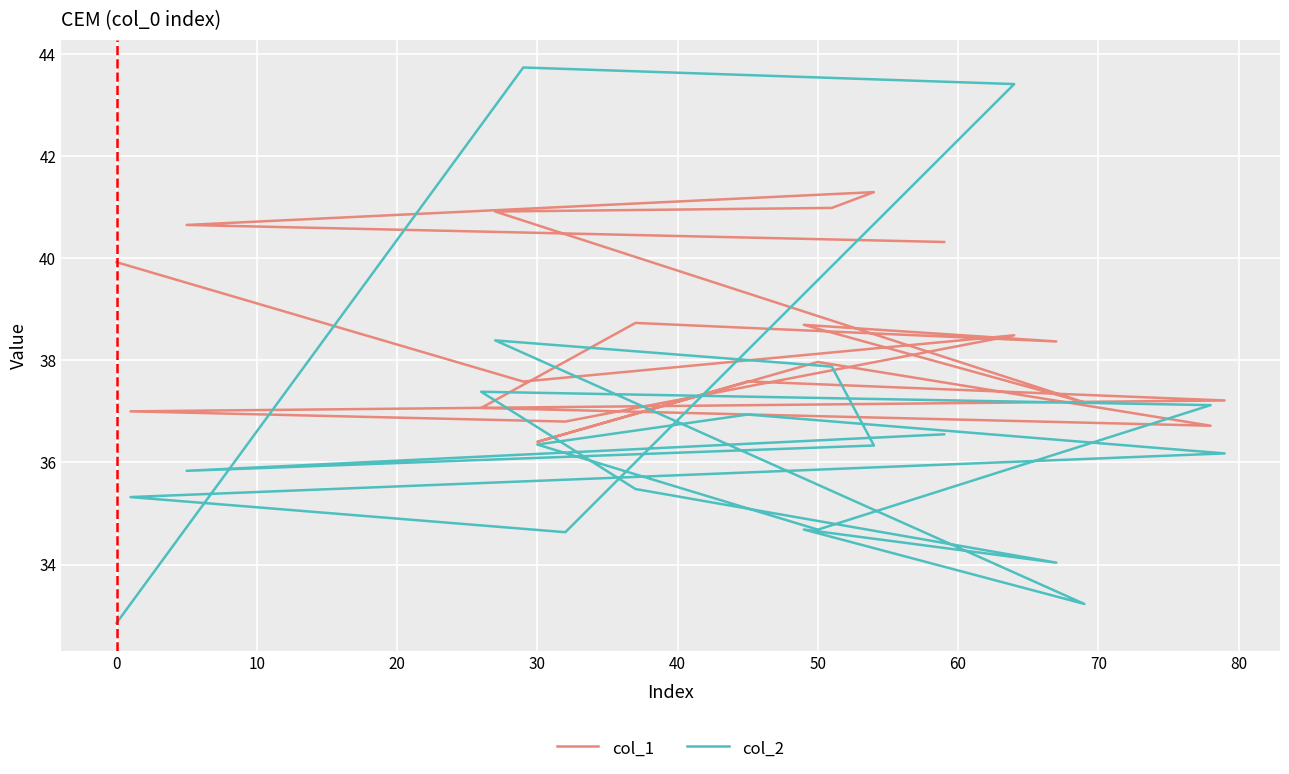

How many interior local valleys does the col_2 series have?

5